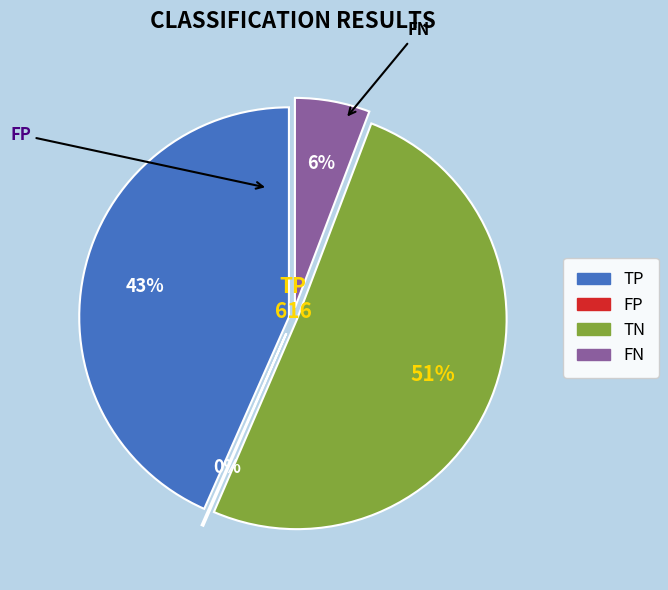

True or false: FP accounts for 0% of the total.

True